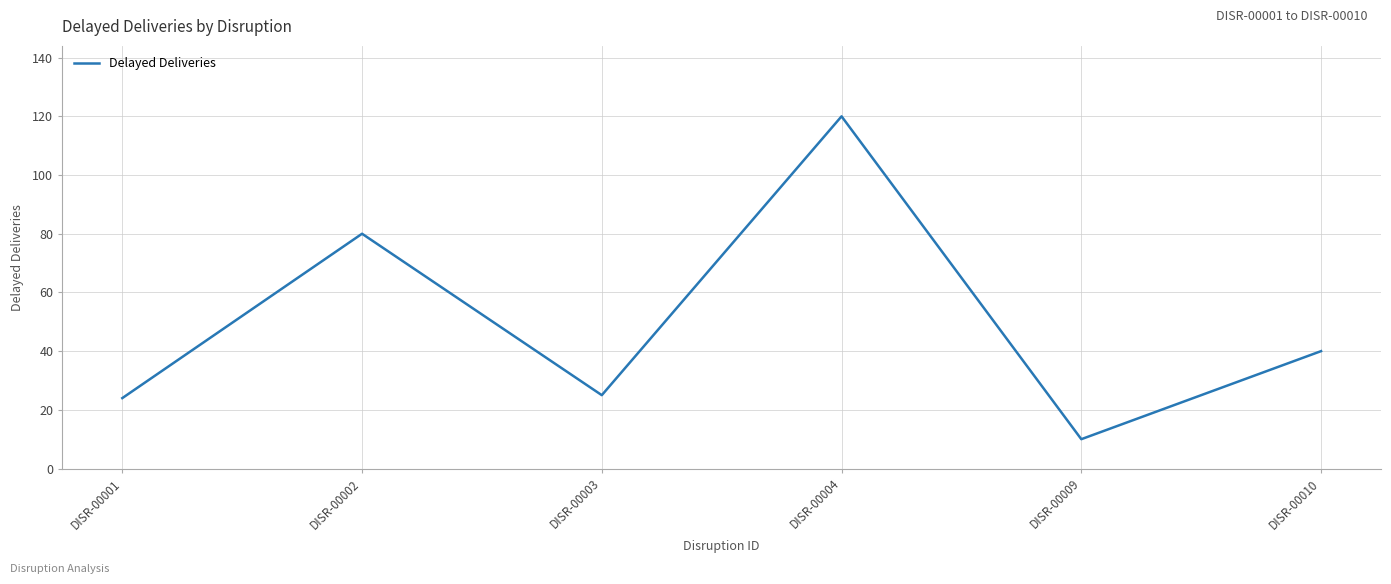

Reading left to right, list all the values displayed in this chart.

DISR-00001=24	DISR-00002=80	DISR-00003=25	DISR-00004=120	DISR-00009=10	DISR-00010=40